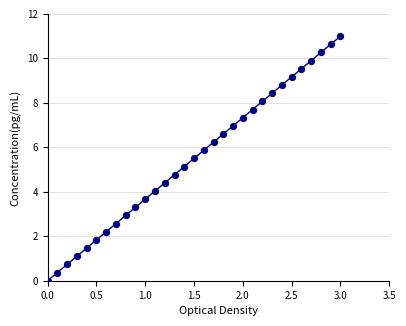

What is the range of X values (max minus min)?

3.0